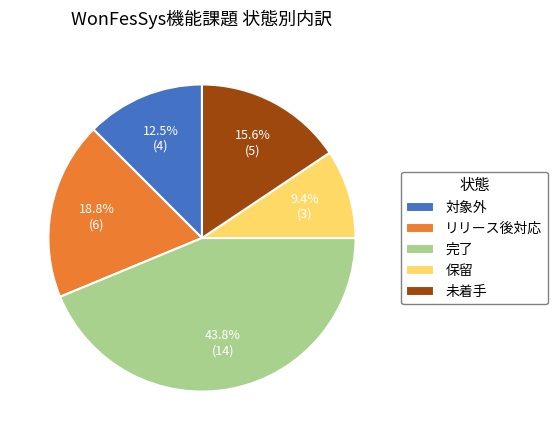

Is 対象外 the majority of the pie?

No